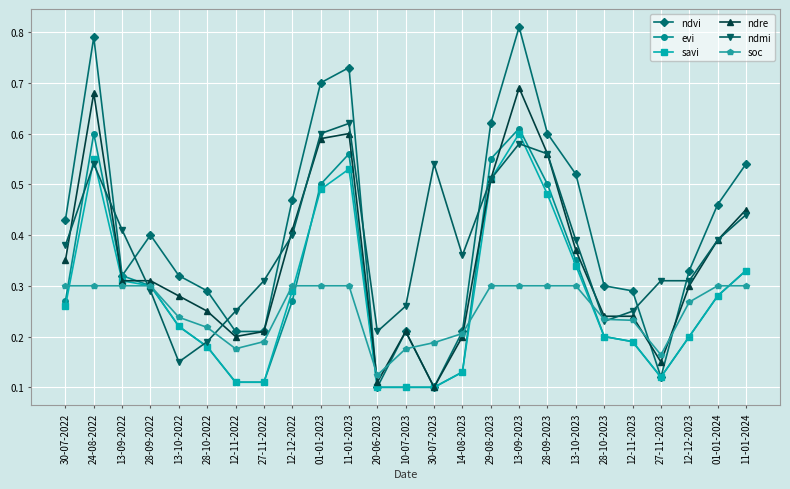

At which category does the chart reach its peak across all series?

13-09-2023